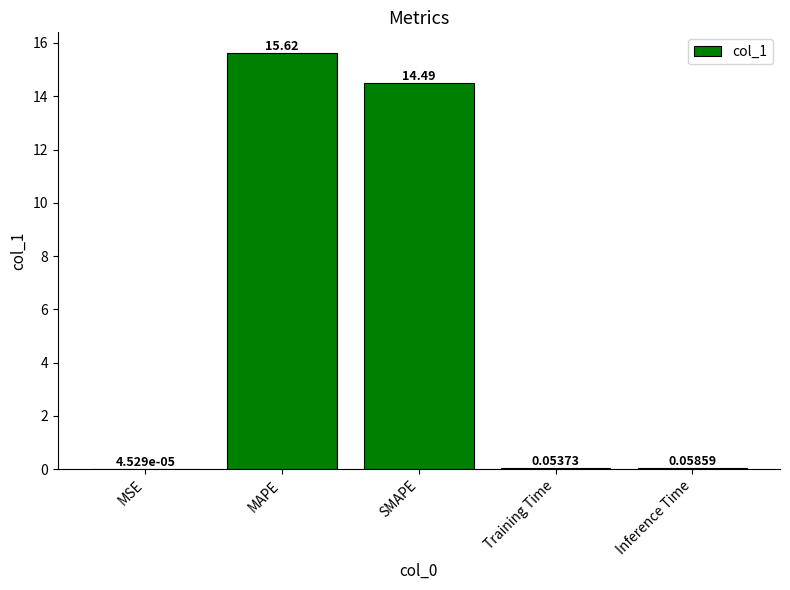

What is the sum of all values?

30.2